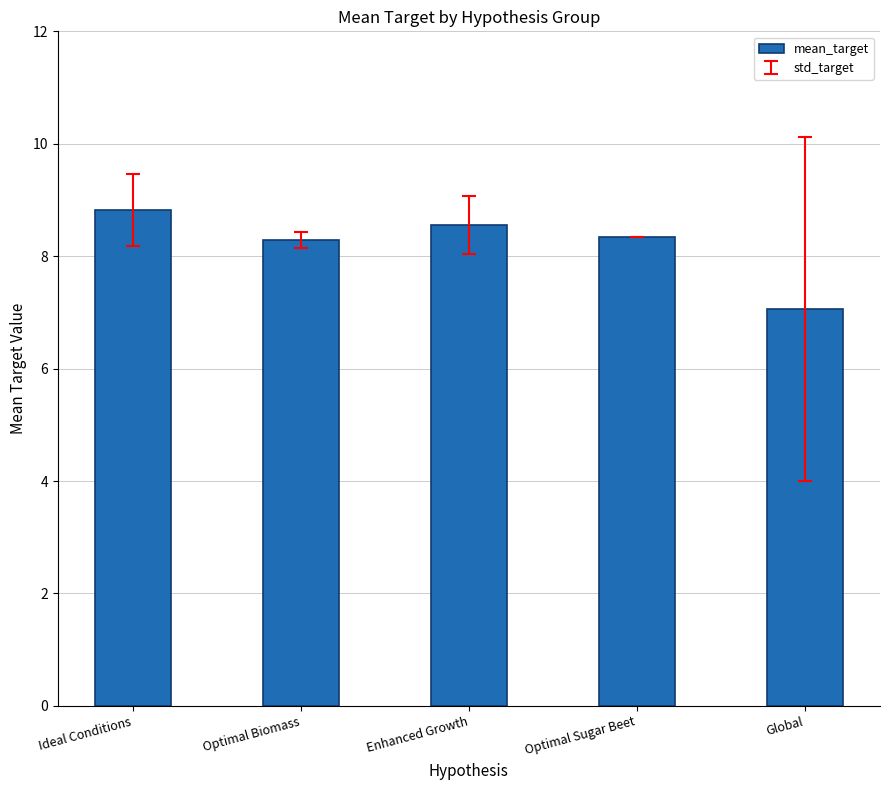

The value at Optimal Biomass is 8.3. True or false?

True